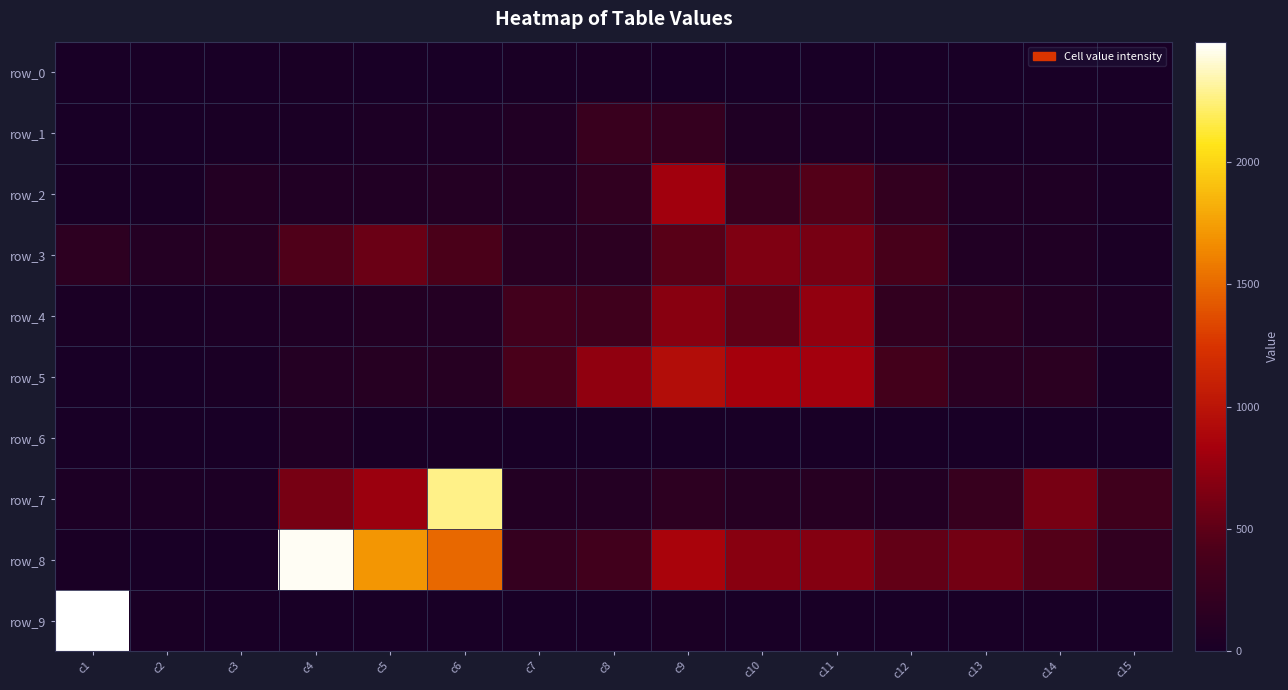

What is the difference between the highest and lowest values at c1?

2493